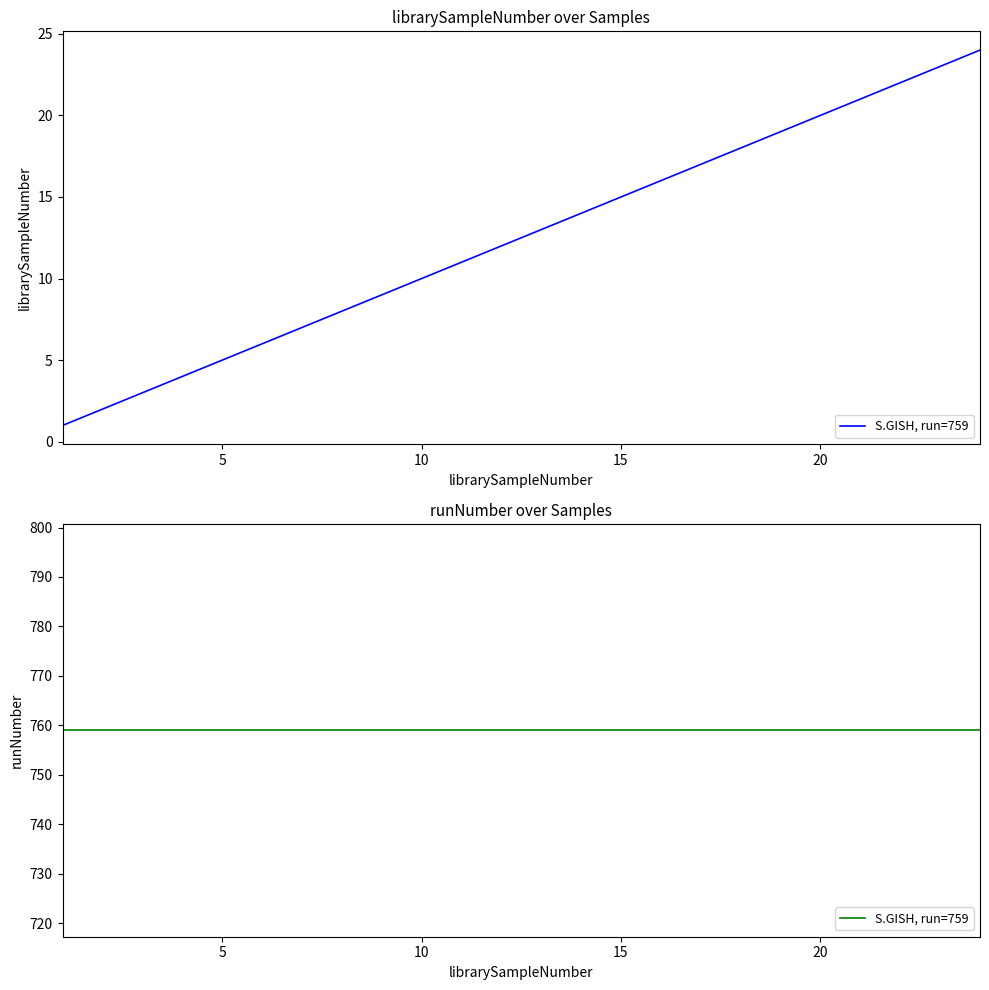

What is the approximate value at 5?

5